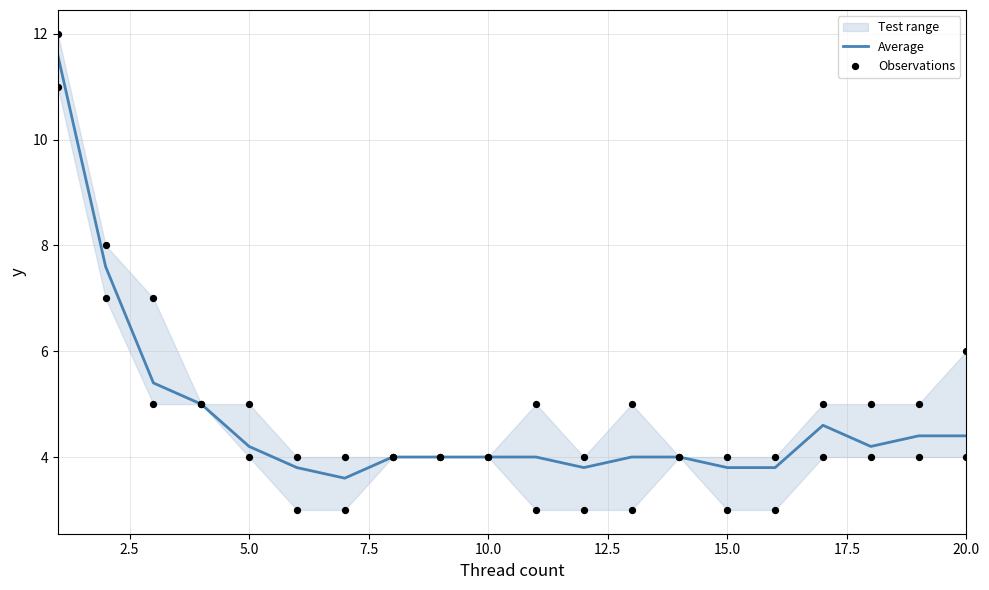

What is the maximum value for Average?

11.6